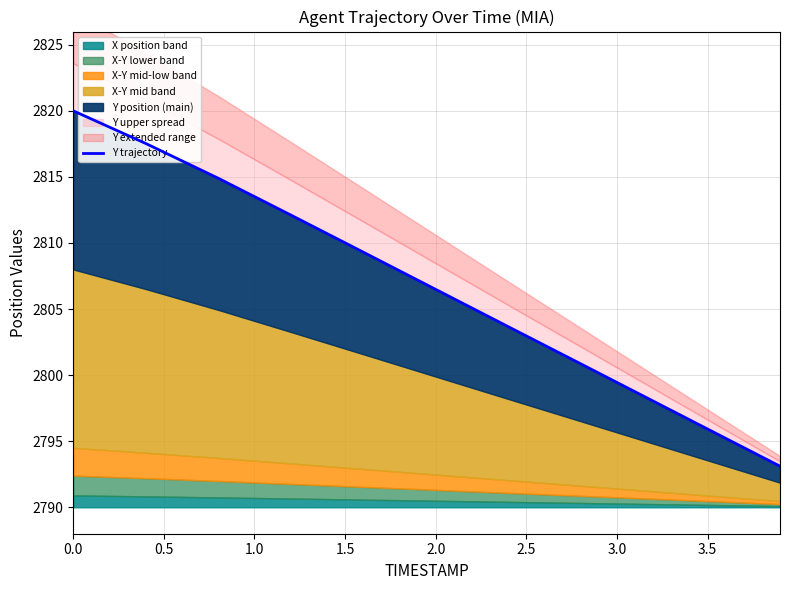

Reading left to right, transcribe all the data shown in this chart.

2820.0	2817.5	2814.9	2812.1	2809.3	2806.5	2803.7	2800.9	2798.0	2795.2	2793.1